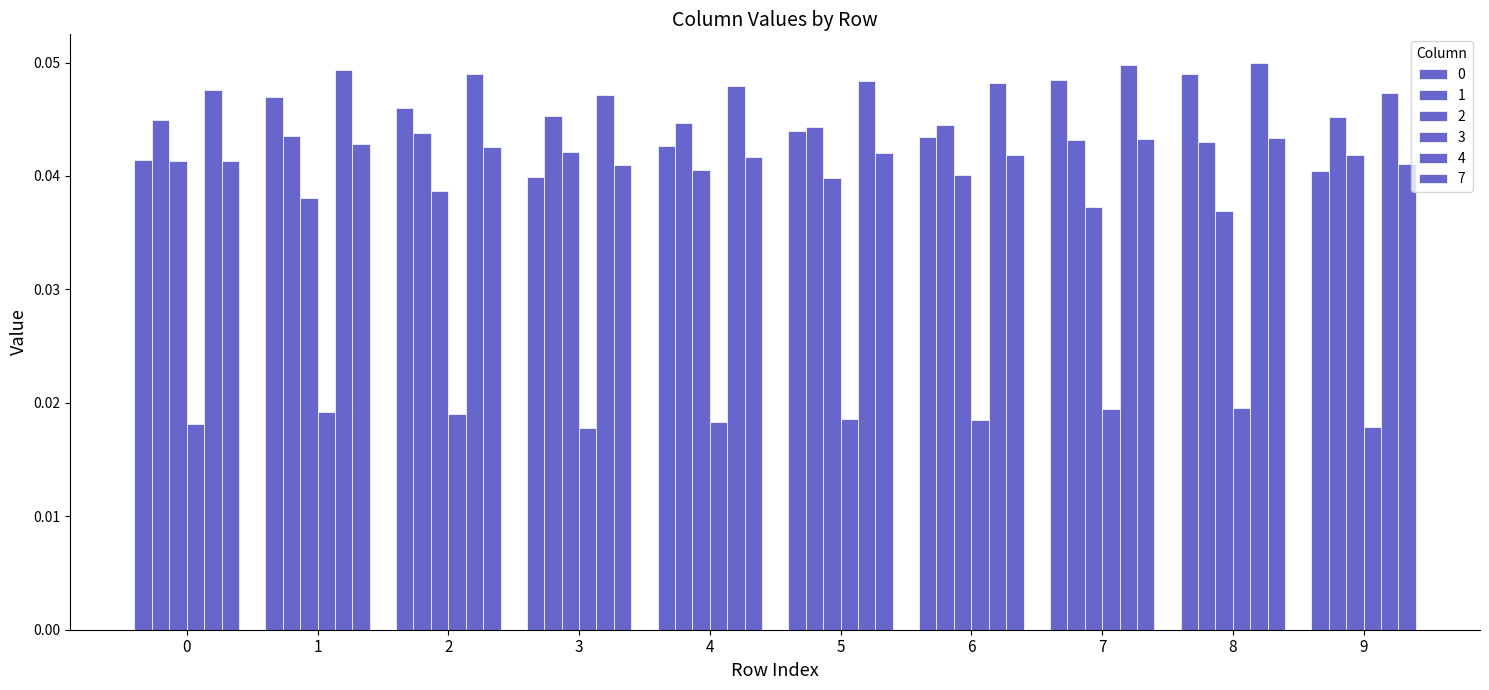

At which category does the chart reach its peak across all series?

8